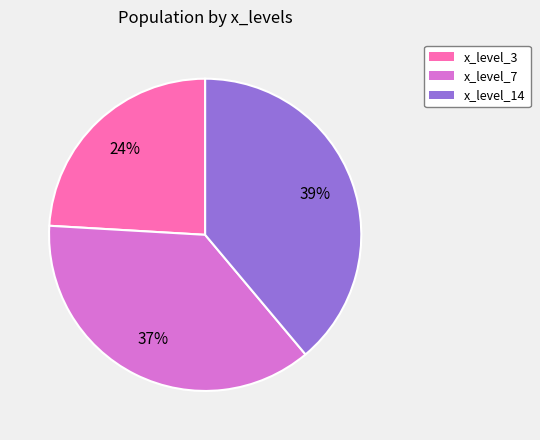

Rank the categories by value from lowest to highest.

x_level_3, x_level_7, x_level_14